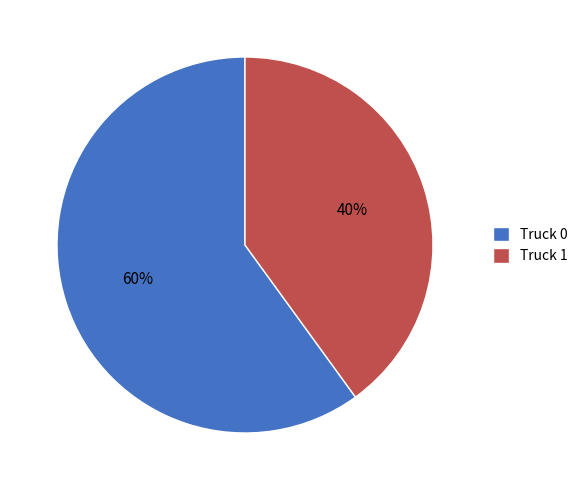

Which category has the biggest portion of the pie?

Truck 0